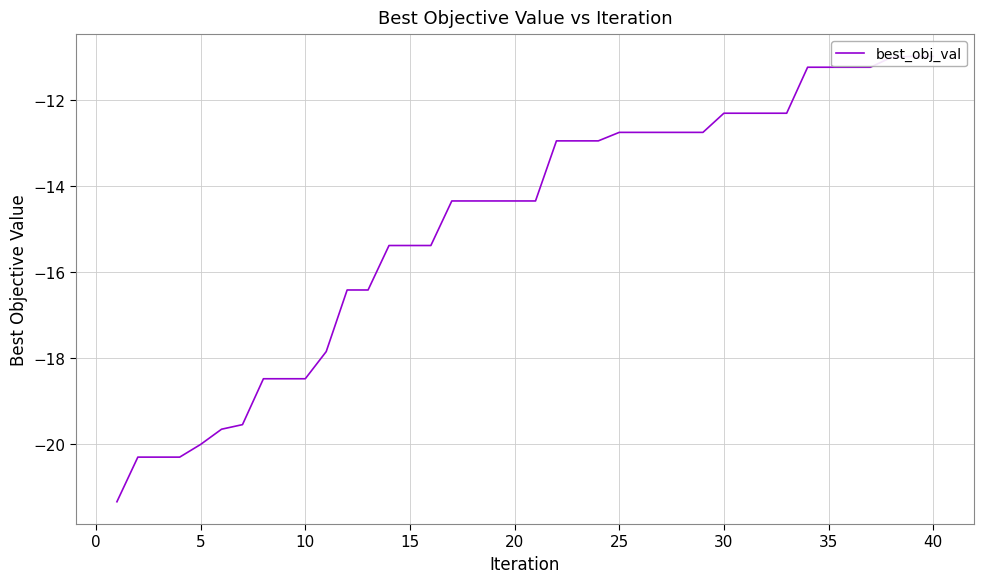

Reading left to right, extract all data points from this chart.

-21.4	-20.3	-20.3	-20.3	-20.0	-19.7	-19.6	-18.5	-18.5	-18.5	-17.9	-16.4	-16.4	-15.4	-15.4	-15.4	-14.3	-14.3	-14.3	-14.3	-14.3	-12.9	-12.9	-12.9	-12.7	-12.7	-12.7	-12.7	-12.7	-12.3	-12.3	-12.3	-12.3	-11.2	-11.2	-11.2	-11.2	-11.0	-11.0	-11.0